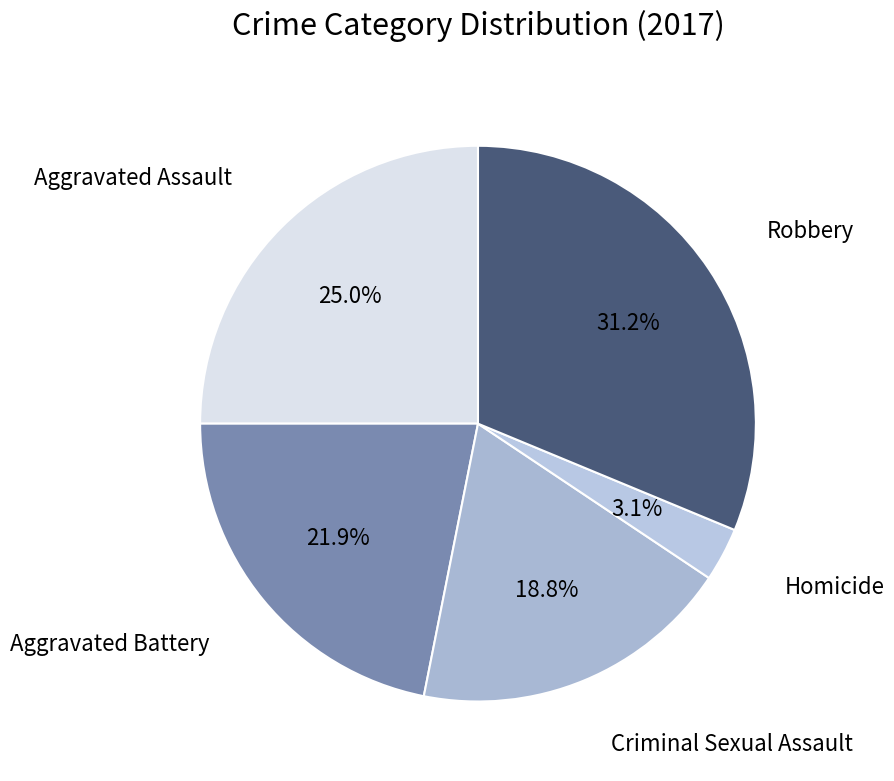

What percentage is the Aggravated Assault slice, to the nearest percent?

25%